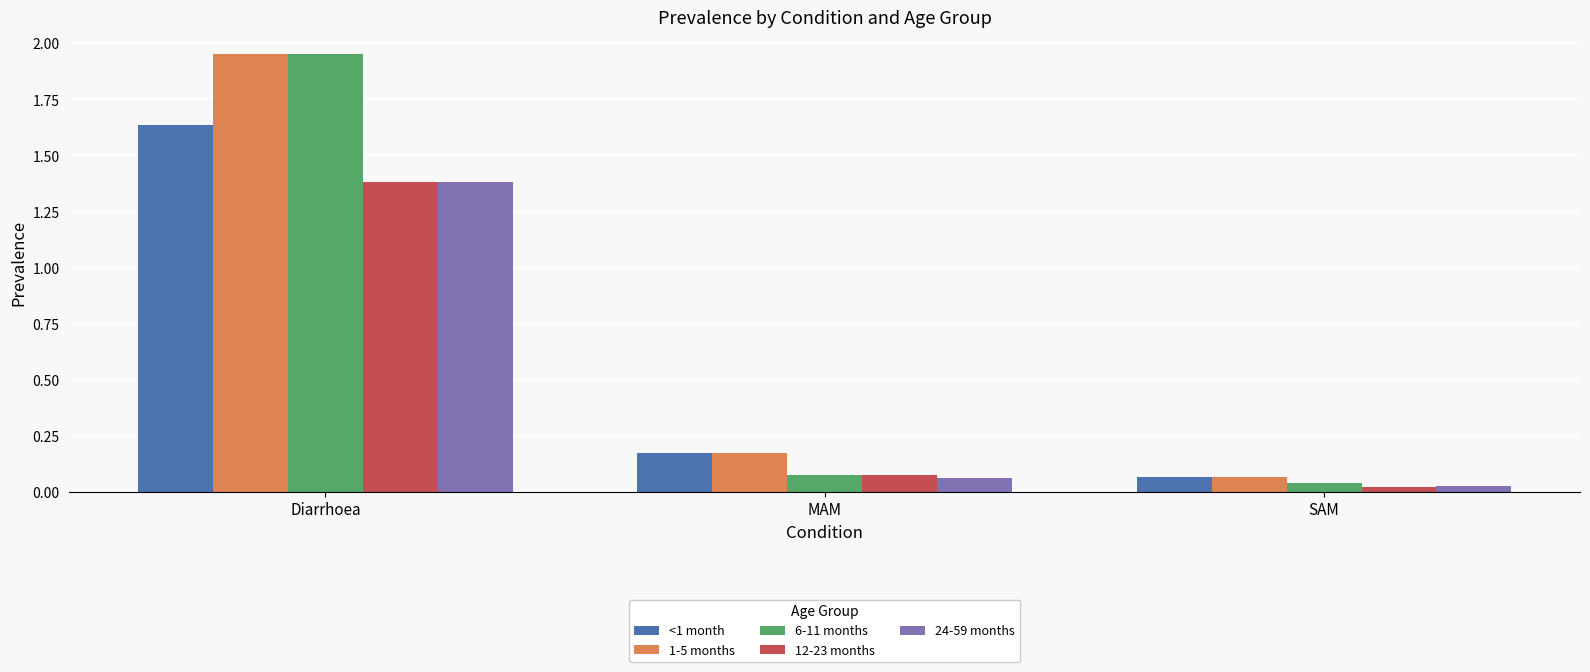

The 24-59 months series shows 1.4 at Diarrhoea. True or false?

True